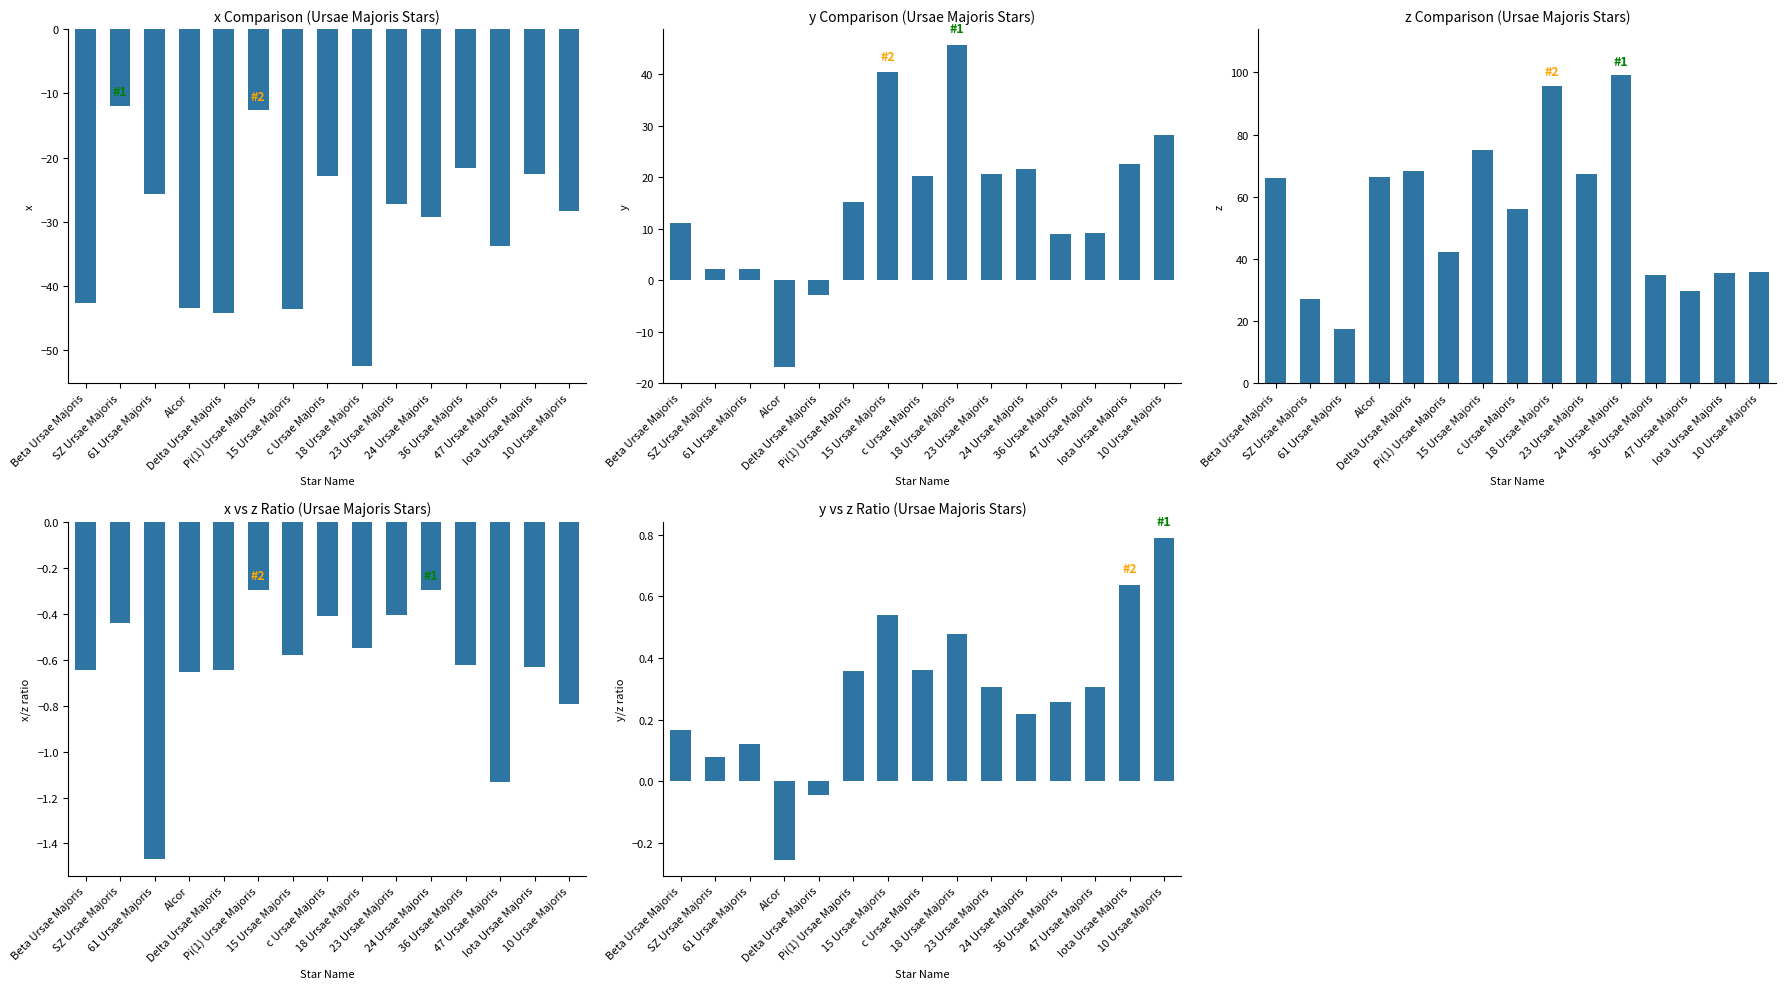

What value does the x series have at Iota Ursae Majoris?

-22.5